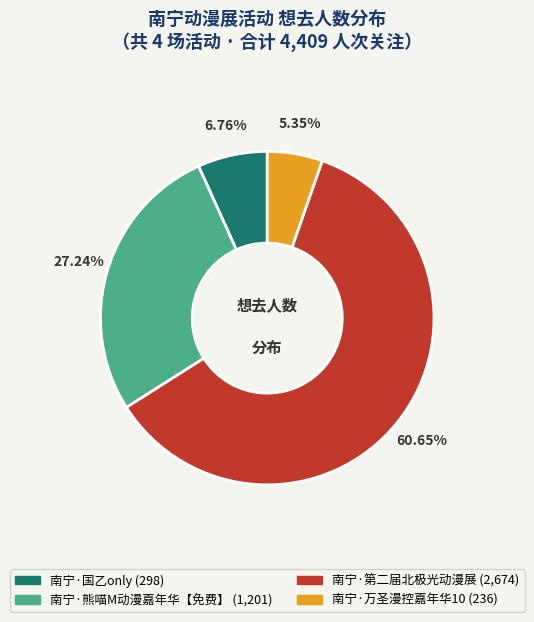

Combined, what portion of the pie is 南宁·第二届北极光动漫展 and 南宁·熊喵M动漫嘉年华【免费】?

87.9%